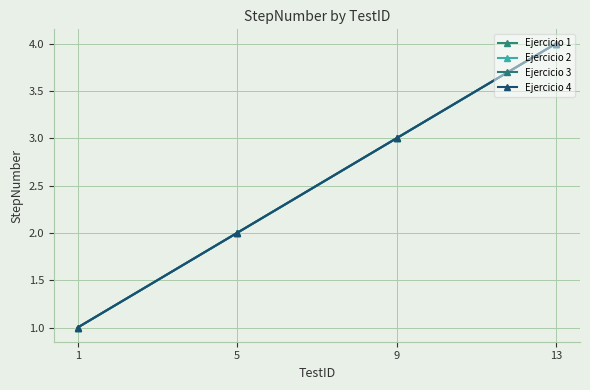

Is the value of Ejercicio 2 at 1 greater than the value of Ejercicio 3 at 1?

No